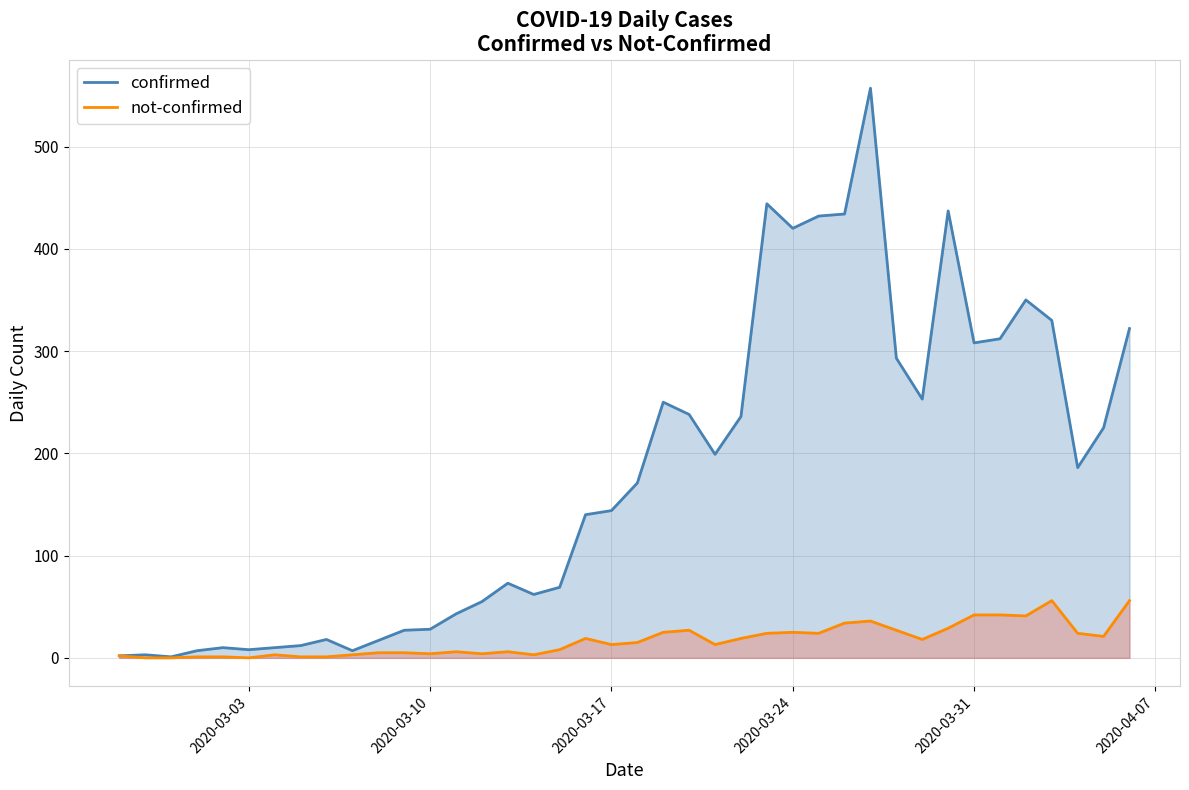

Which series has the largest total across all categories?

confirmed